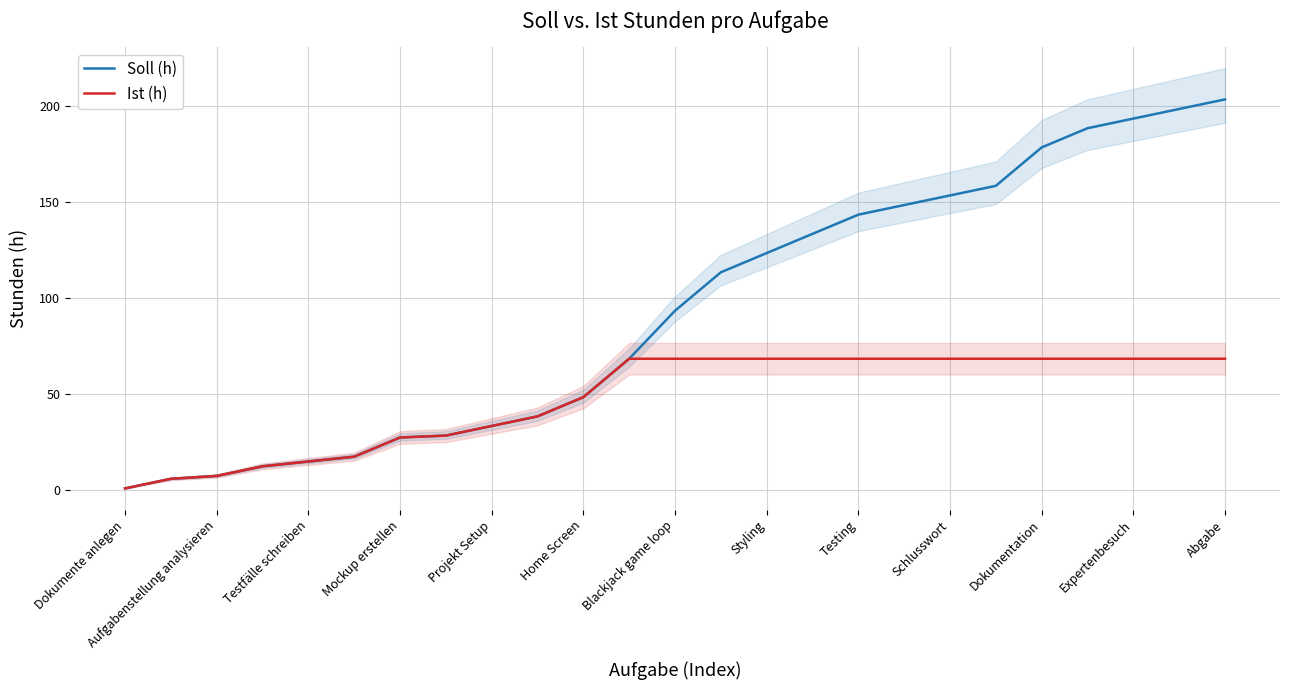

List the series in order of their peak value, lowest first.

Ist (h), Soll (h)